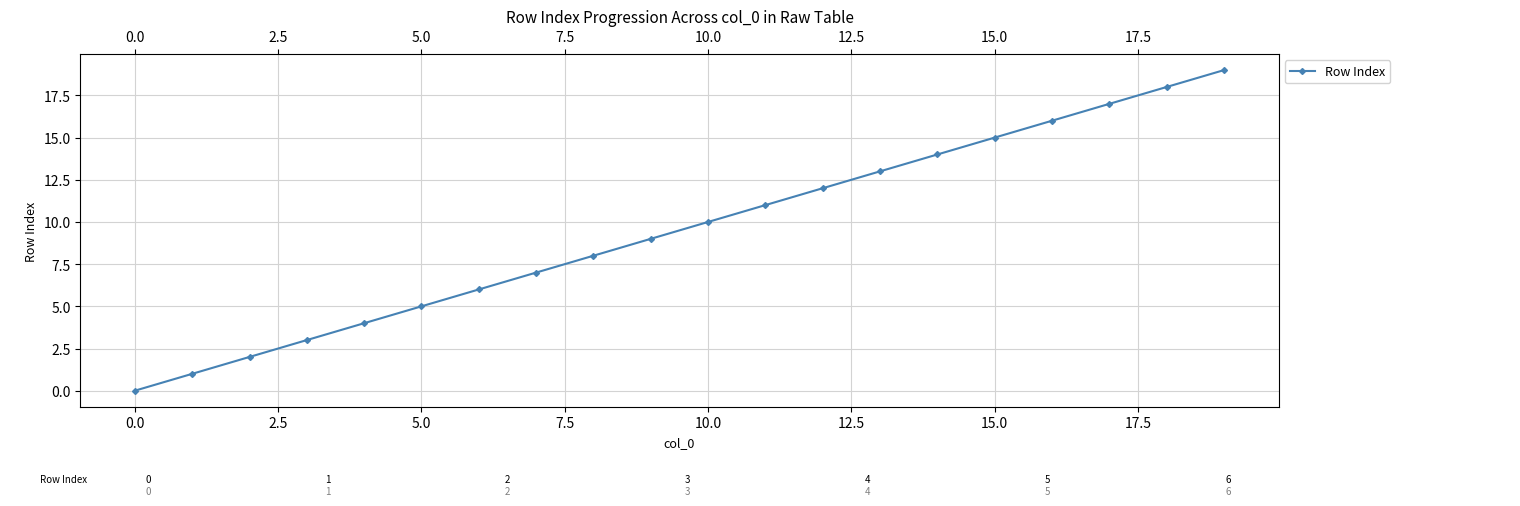

True or false: there are more than 1 points higher than both neighbors.

False